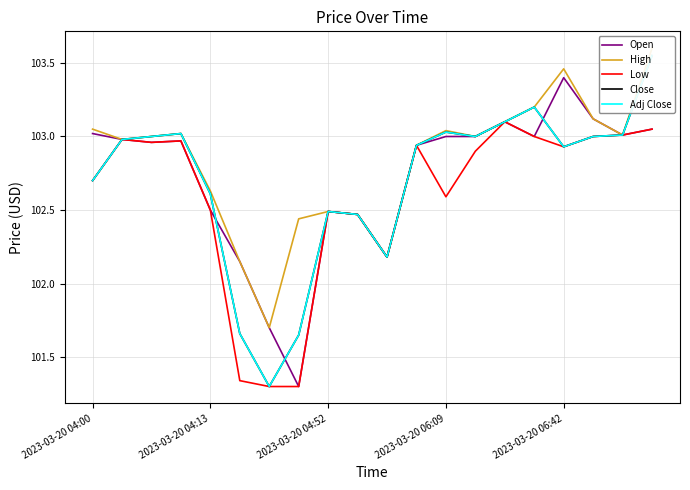

What position from the left is 19?

20